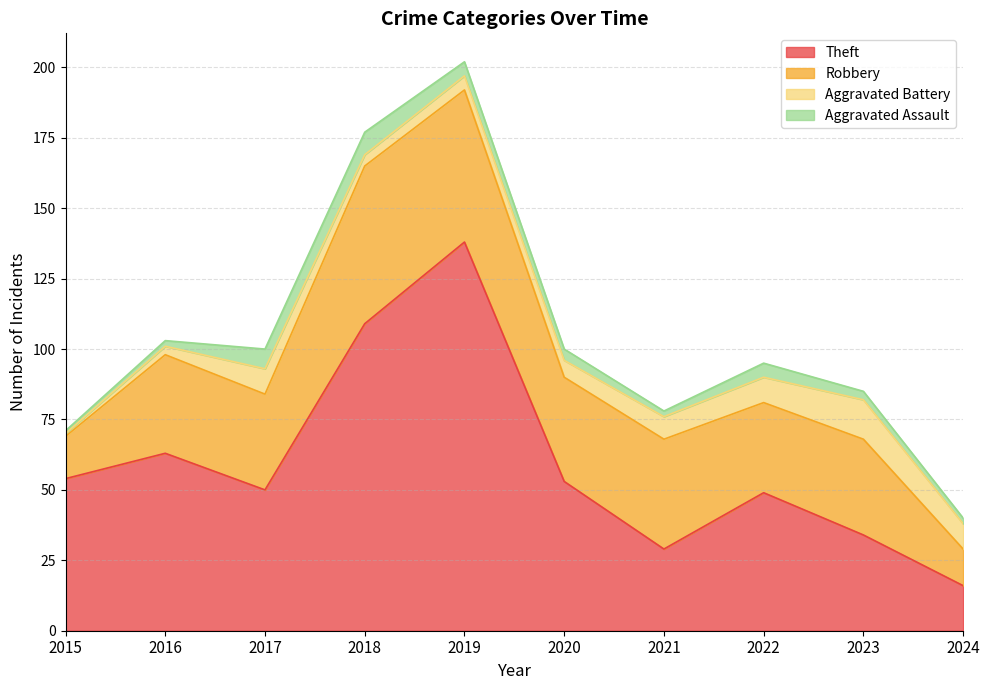

The Aggravated Battery series shows 1 at 2018. True or false?

False